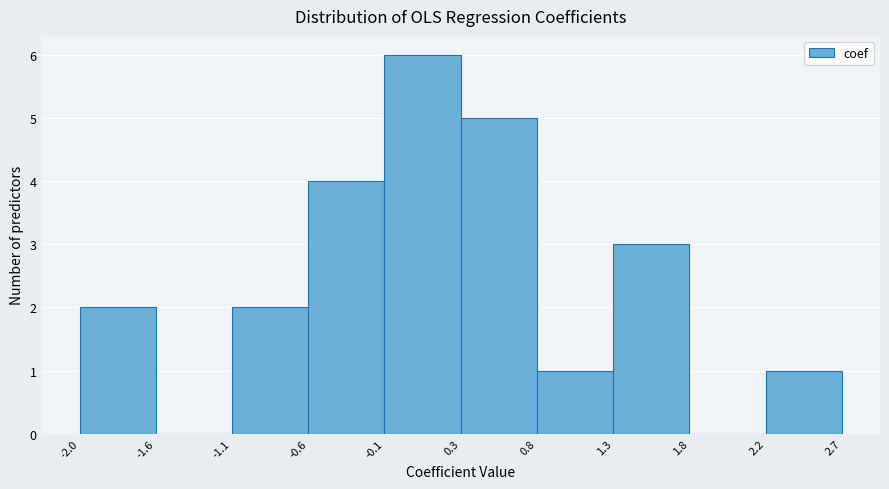

Reading left to right, transcribe this chart: for each bar, give the range it covers on the x-axis and its height. The values are not printed on the chart, so give them approximately, as read against the axis.

-2.0 to -1.6: 2
-1.6 to -1.1: 0
-1.1 to -0.6: 2
-0.6 to -0.1: 4
-0.1 to 0.3: 6
0.3 to 0.8: 5
0.8 to 1.3: 1
1.3 to 1.8: 3
1.8 to 2.2: 0
2.2 to 2.7: 1